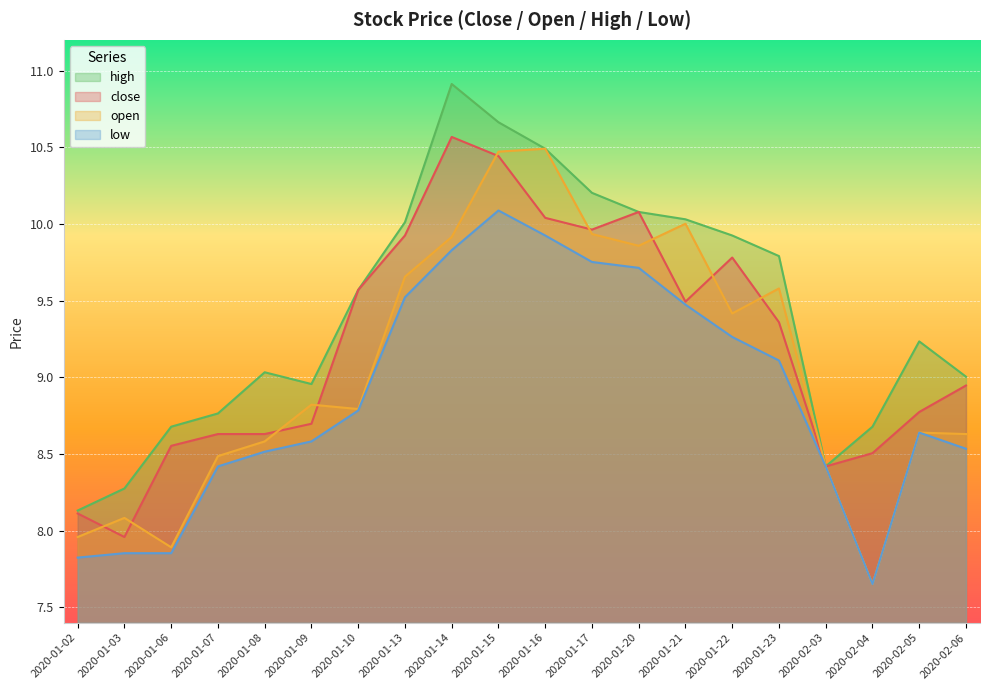

Which category has the highest value across all series?

2020-01-14